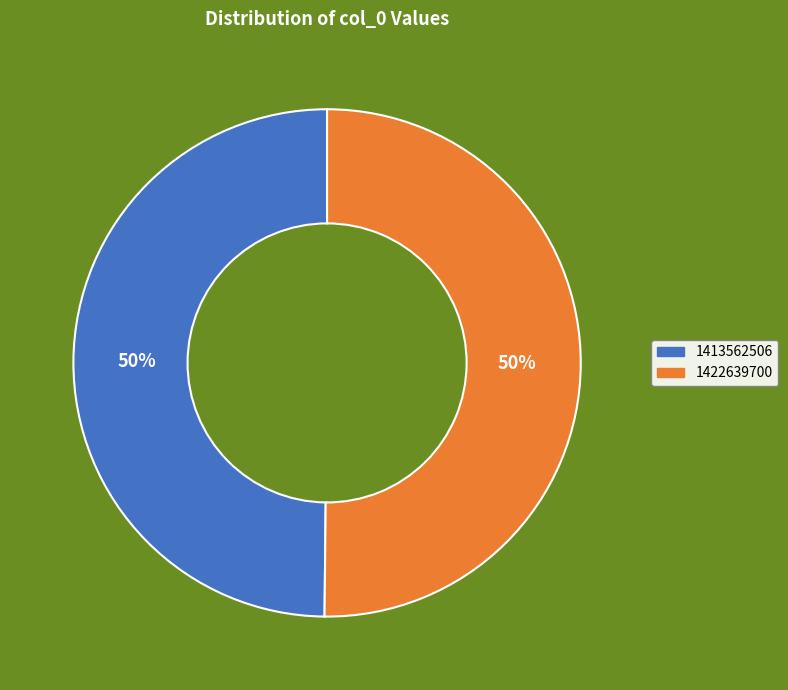

To the nearest percent, what is the combined percentage of 1422639700 and 1413562506?

100%